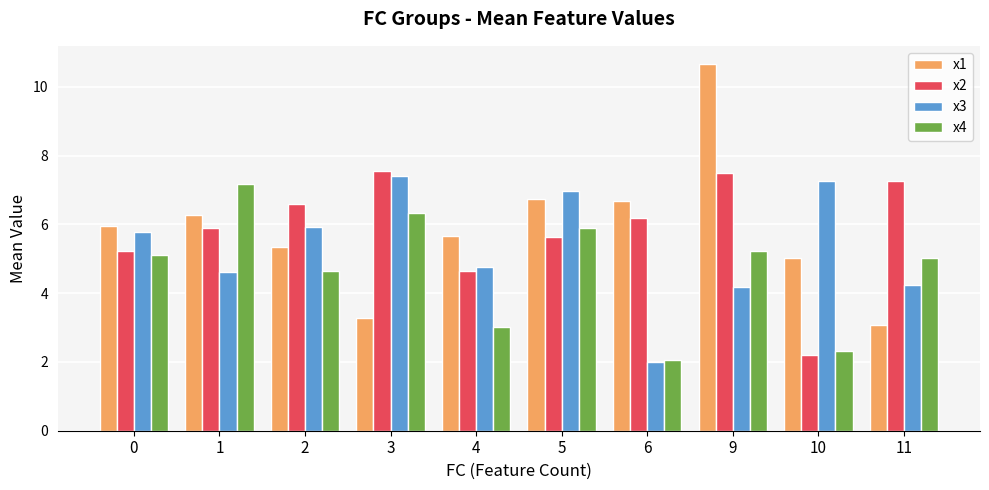

Which series changed the most between 3 and 9?

x1